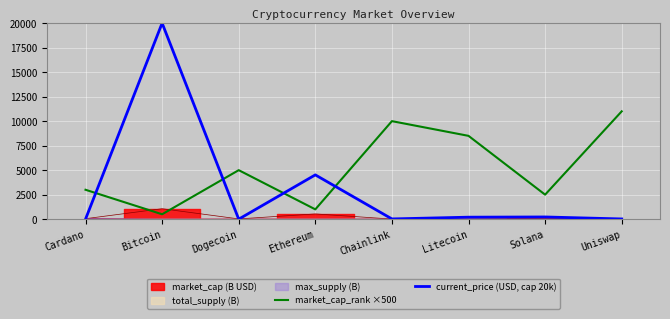

Between Cardano and Chainlink, which series saw the biggest shift?

market_cap_rank ×500